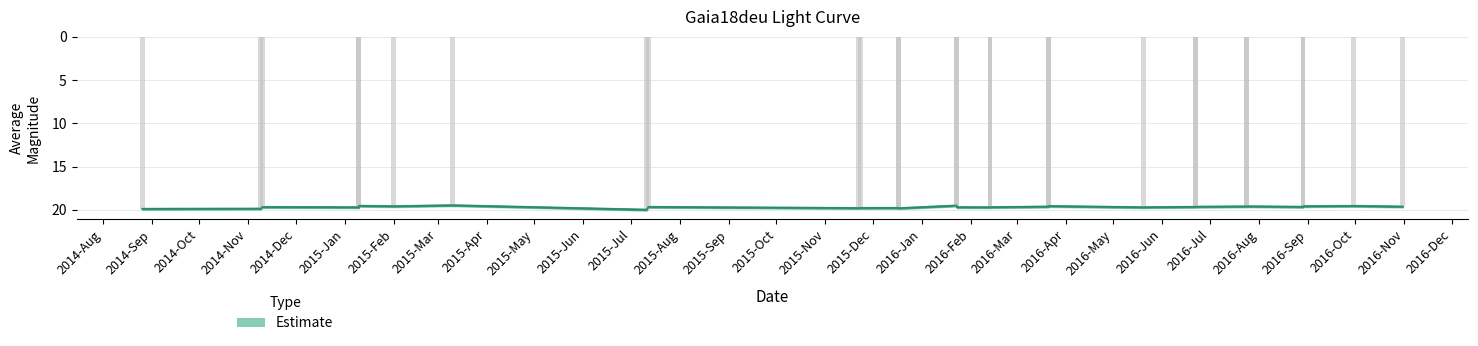

List the labels in order of value, smallest first.

2015-Feb, 2015-Sep, 2014-Dec, 2016-Oct, 2016-Feb, 2015-Jan, 2016-Sep, 2016-Jul, 2016-Jun, 2016-Jan, 2016-Nov, 2016-May, 2016-Apr, 2016-Aug, 2015-Apr, 2014-Oct, 2015-Oct, 2015-Dec, 2014-Nov, 2015-Nov, 2016-Mar, 2015-Jul, 2015-Jun, 2015-May, 2015-Aug, 2014-Sep, 2014-Aug, 2015-Mar